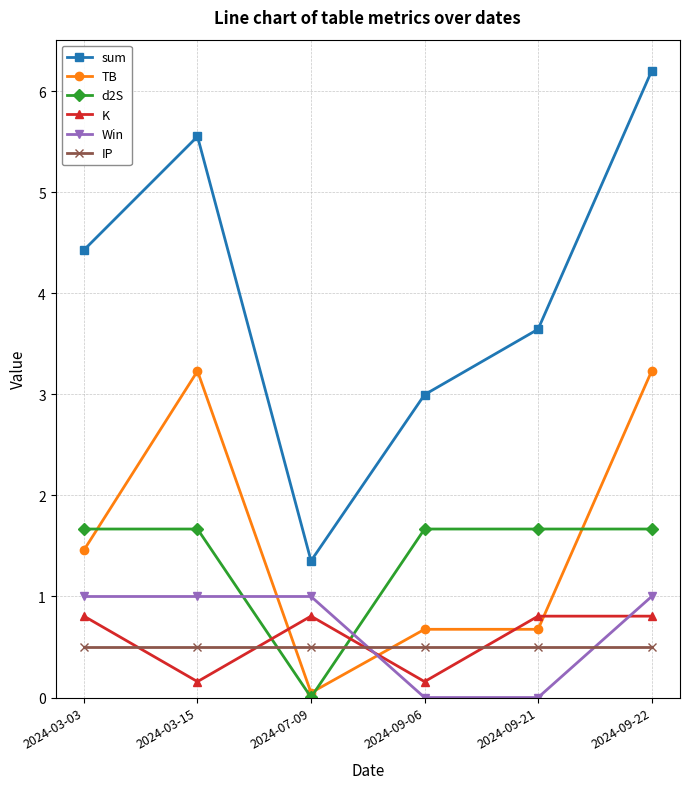

After their last crossing, which series has the higher values: Win or d2S?

d2S